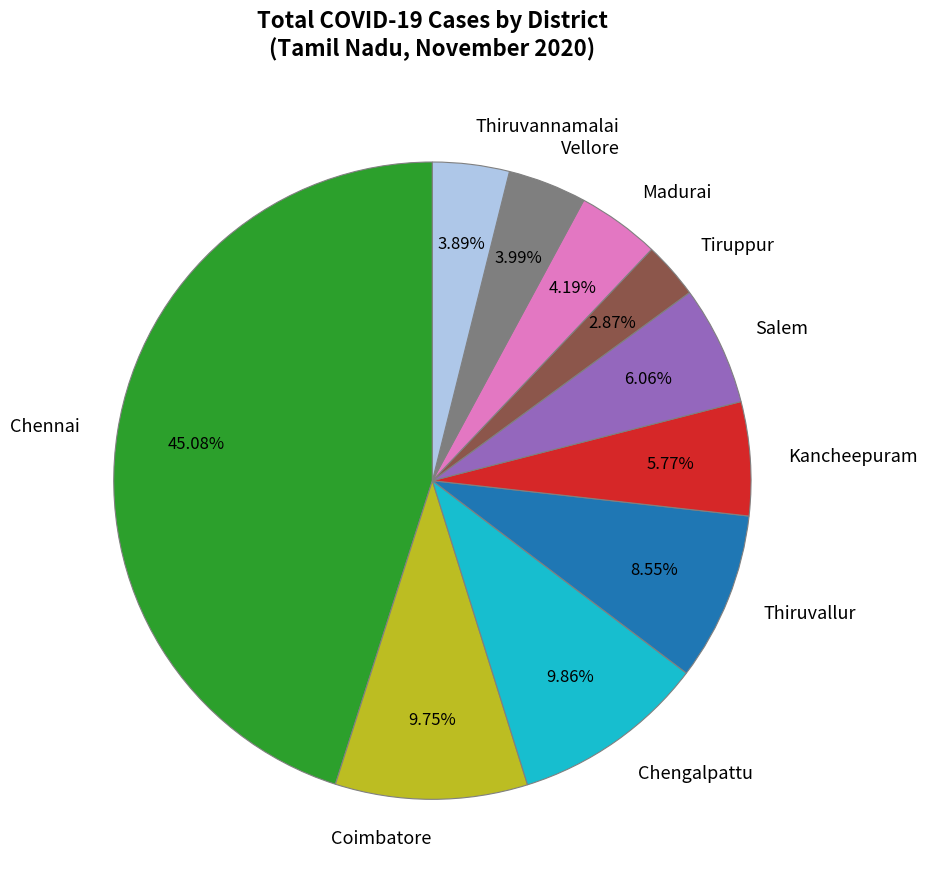

Is there any slice that represents more than half of the pie?

No